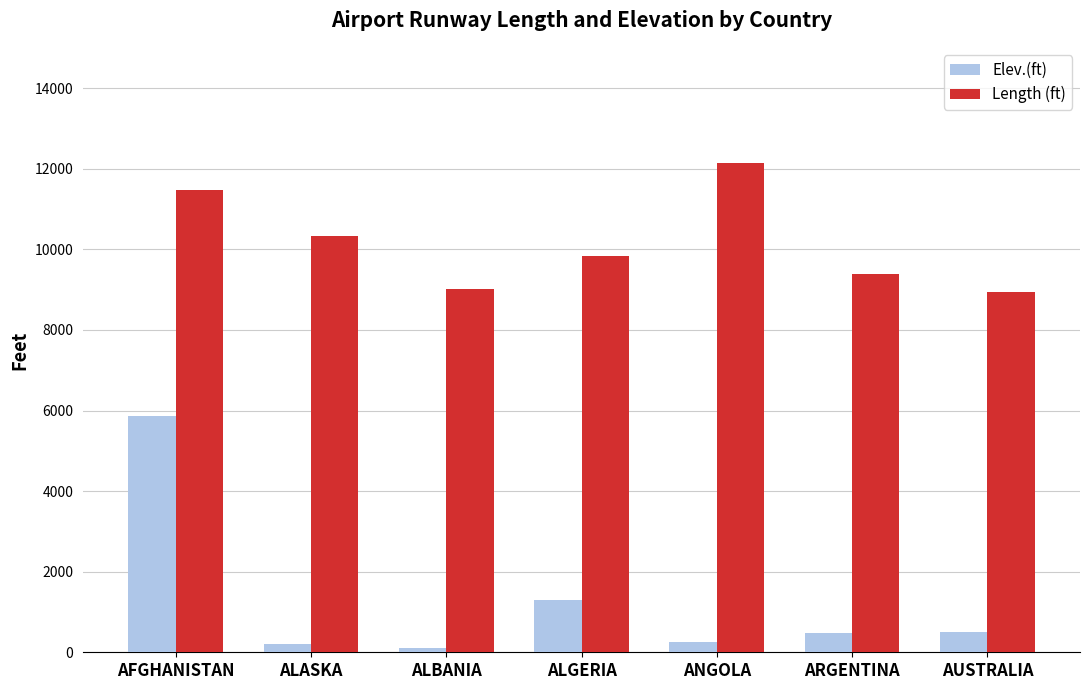

What is the sum of the Elev.(ft) values at ANGOLA and ARGENTINA?

724